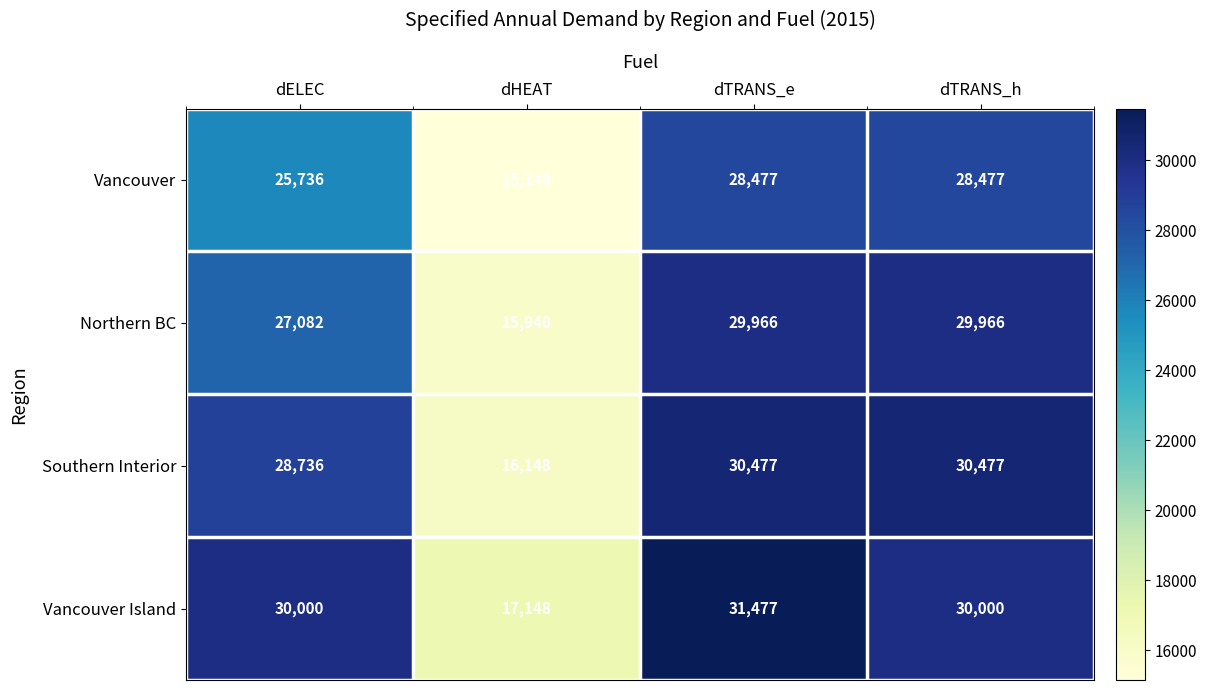

What is the spread (max minus min) of values at dHEAT?

2000